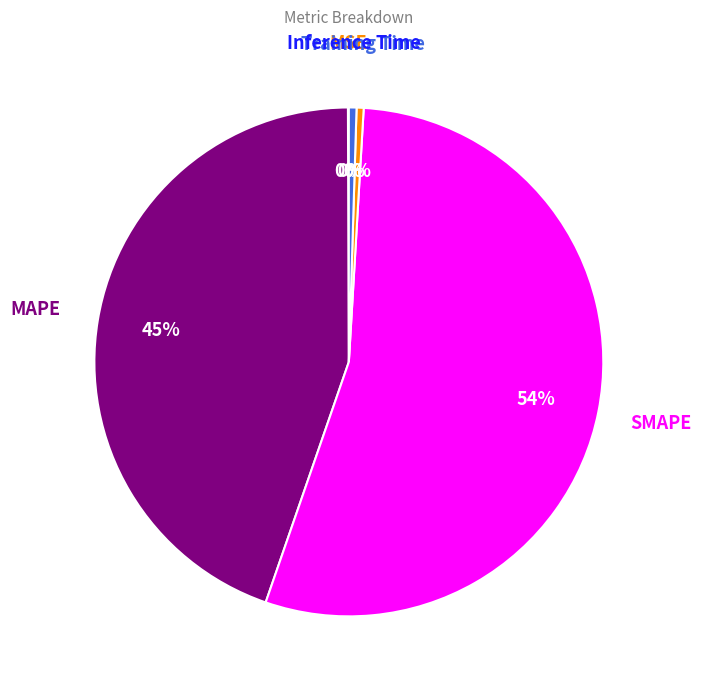

To the nearest percent, what is the average slice percentage?

20%